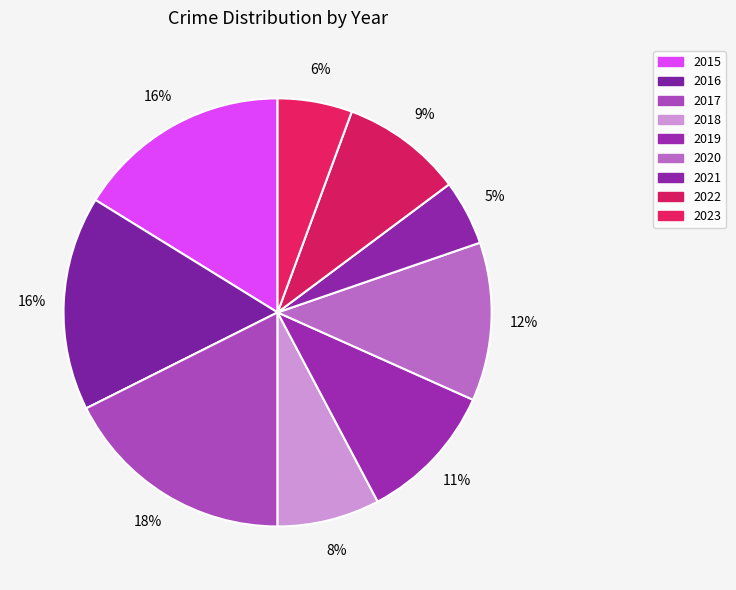

How many slices are in this pie chart?

9